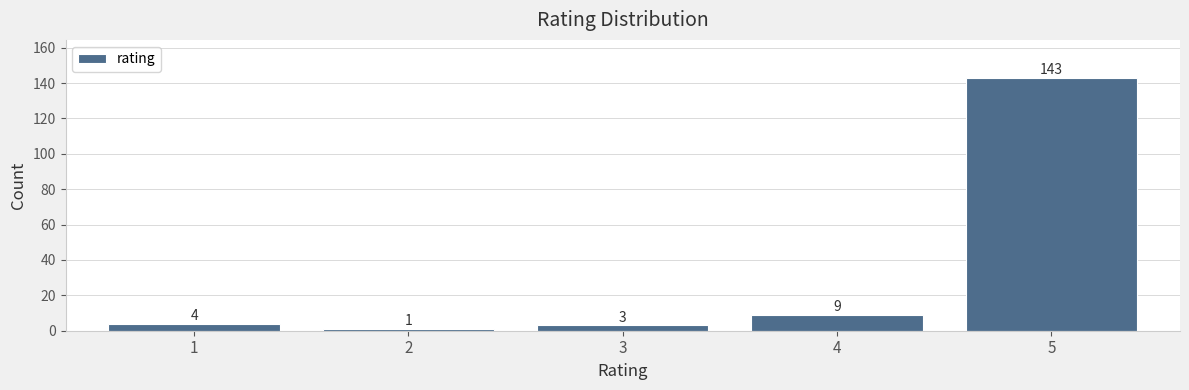

Reading right to left, transcribe all the data shown in this chart.

143	9	3	1	4